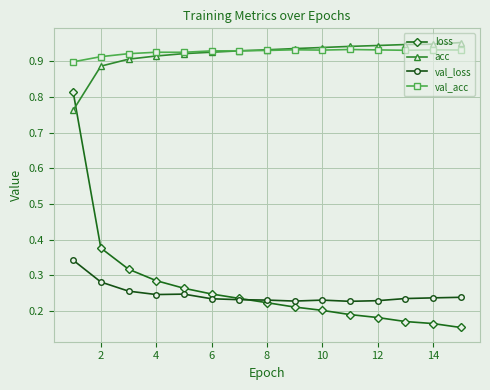

True or false: acc and loss intersect in this chart.

True